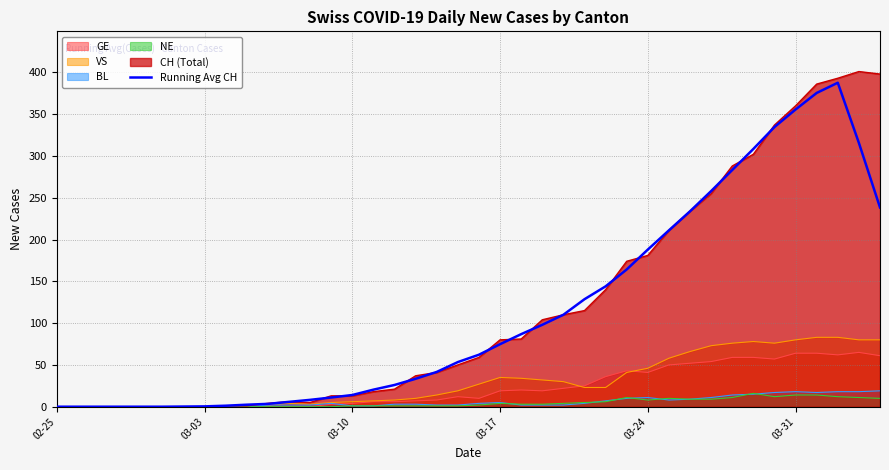

Reading right to left, what are all the values shown in this chart?

238.4	315.6	387.6	375.4	355.6	334.6	308.4	283.2	258.0	233.8	211.0	188.0	164.2	144.0	128.6	110.0	98.0	86.8	74.8	62.2	53.4	41.6	33.4	26.0	20.4	14.0	11.0	8.2	5.8	3.4	2.4	1.2	0.4	0.2	0.0	0.0	0.0	0.0	0.0	0.0